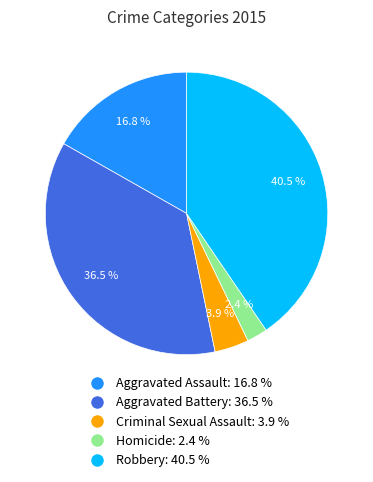

Which has a higher value, Aggravated Assault: 16.8 % or Robbery: 40.5 %?

Robbery: 40.5 %